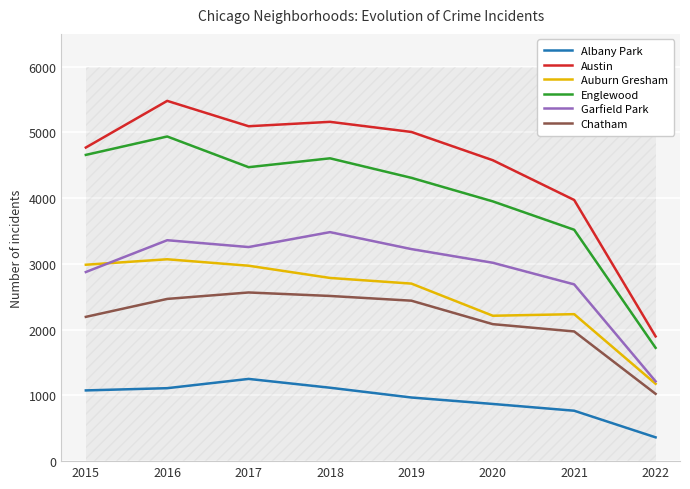

True or false: Austin has more than 2 interior local peaks.

False